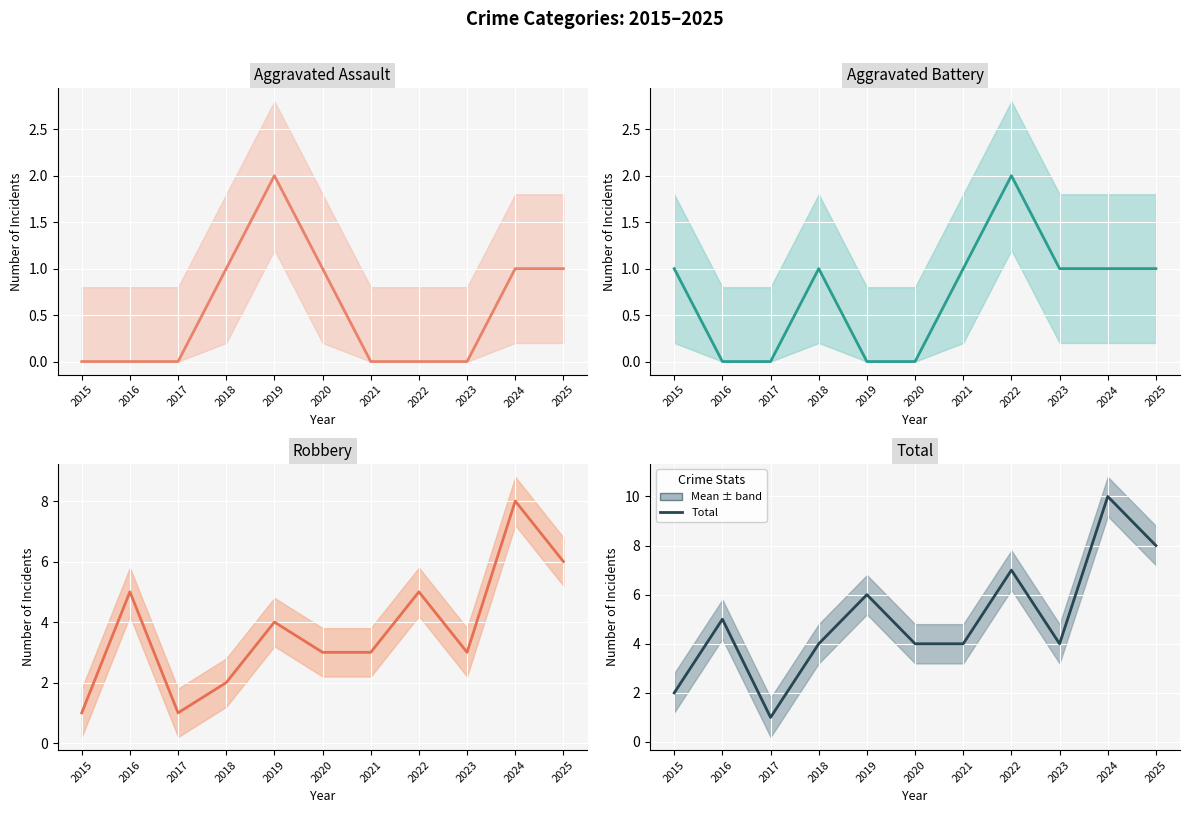

What is the value of the Aggravated Battery point at the 1st from the left?

1